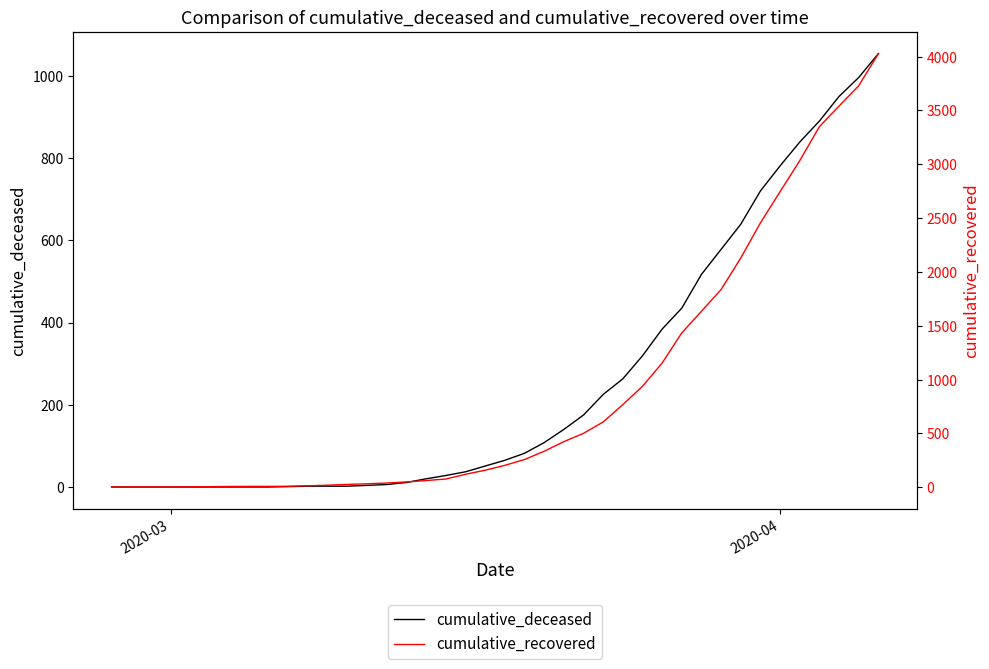

What is the average value of the cumulative_deceased series?

258